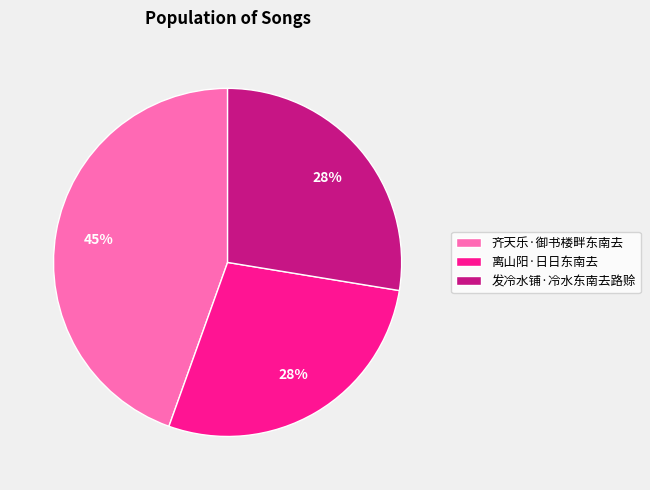

Between 离山阳·日日东南去 and 齐天乐·御书楼畔东南去, which is larger?

齐天乐·御书楼畔东南去